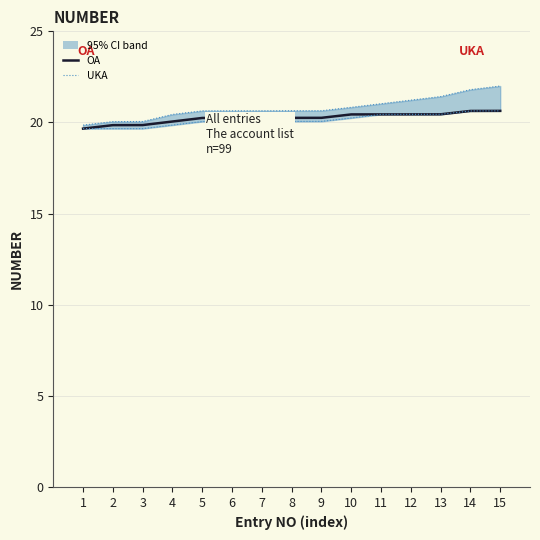

What is the average value of the OA series?

20.2